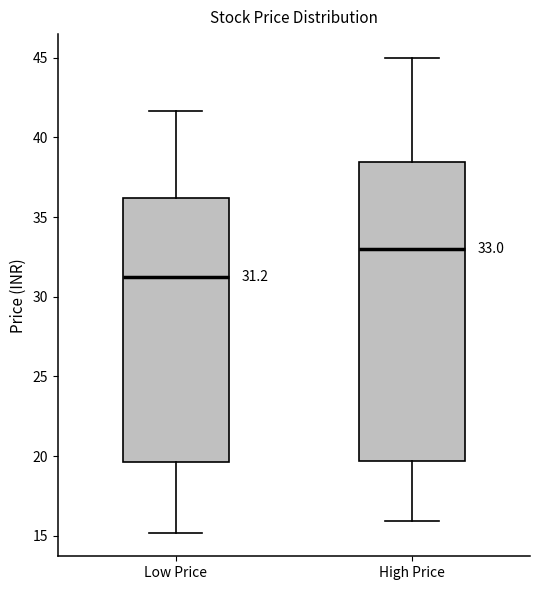

Comparing the boxes themselves (not the whiskers), which one is the tallest?

High Price